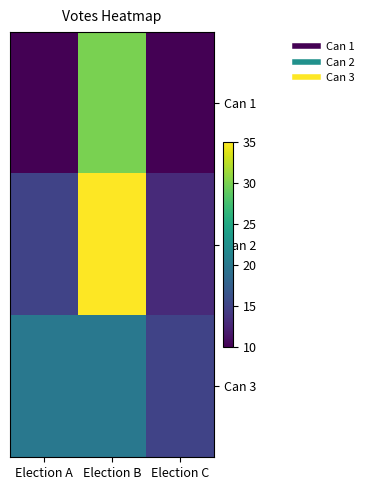

What is the difference between the highest and lowest values at Election A?

10